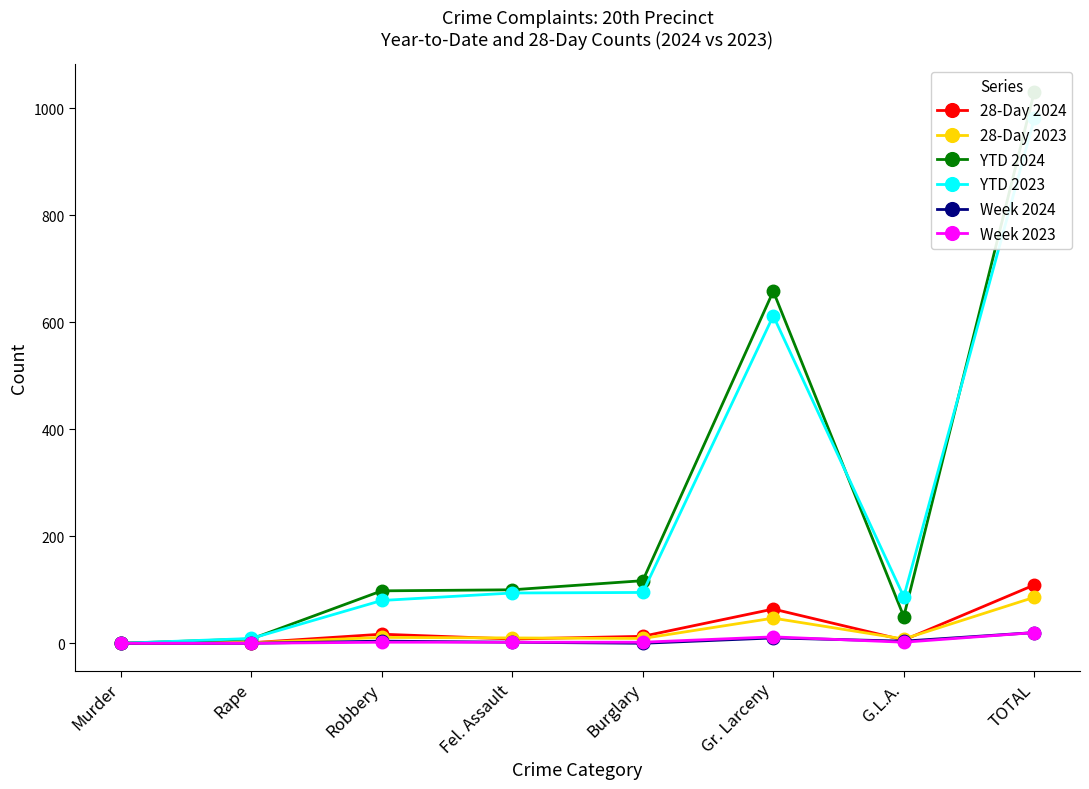

At G.L.A., list the series in order from largest to smallest.

YTD 2023, YTD 2024, 28-Day 2023, 28-Day 2024, Week 2024, Week 2023